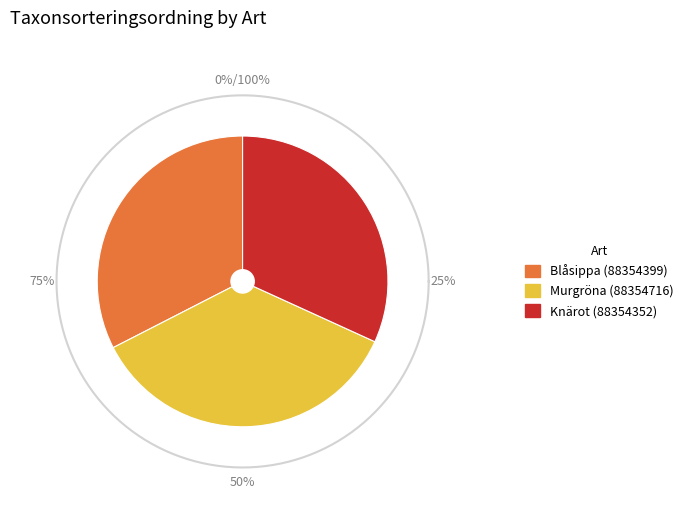

What is the ratio of the value at Murgröna (88354716) to the value at Knärot (88354352)?

1.1